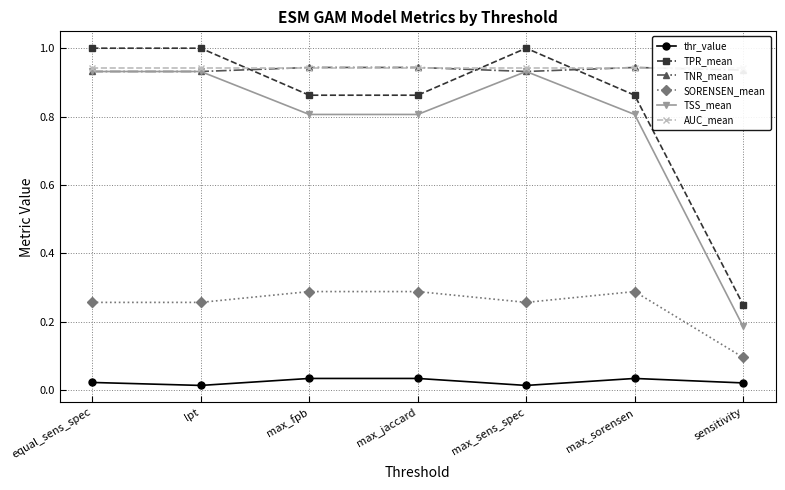

Reading left to right, extract all data points from this chart.

thr_value: equal_sens_spec=0.0	lpt=0.0	max_fpb=0.0	max_jaccard=0.0	max_sens_spec=0.0	max_sorensen=0.0	sensitivity=0.0
TPR_mean: equal_sens_spec=1.0	lpt=1.0	max_fpb=0.9	max_jaccard=0.9	max_sens_spec=1.0	max_sorensen=0.9	sensitivity=0.2
TNR_mean: equal_sens_spec=0.9	lpt=0.9	max_fpb=0.9	max_jaccard=0.9	max_sens_spec=0.9	max_sorensen=0.9	sensitivity=0.9
SORENSEN_mean: equal_sens_spec=0.3	lpt=0.3	max_fpb=0.3	max_jaccard=0.3	max_sens_spec=0.3	max_sorensen=0.3	sensitivity=0.1
TSS_mean: equal_sens_spec=0.9	lpt=0.9	max_fpb=0.8	max_jaccard=0.8	max_sens_spec=0.9	max_sorensen=0.8	sensitivity=0.2
AUC_mean: equal_sens_spec=0.9	lpt=0.9	max_fpb=0.9	max_jaccard=0.9	max_sens_spec=0.9	max_sorensen=0.9	sensitivity=0.9